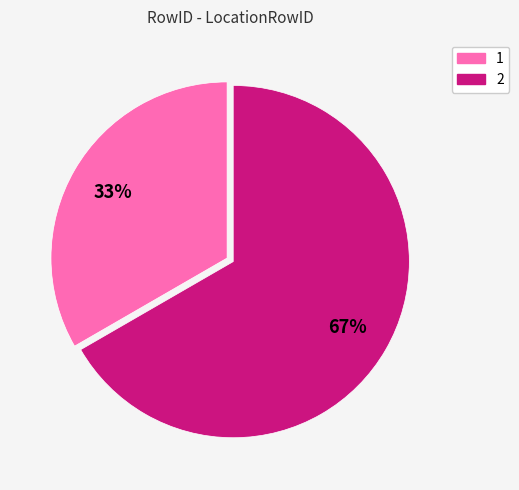

Which slice represents more than half of the pie?

2